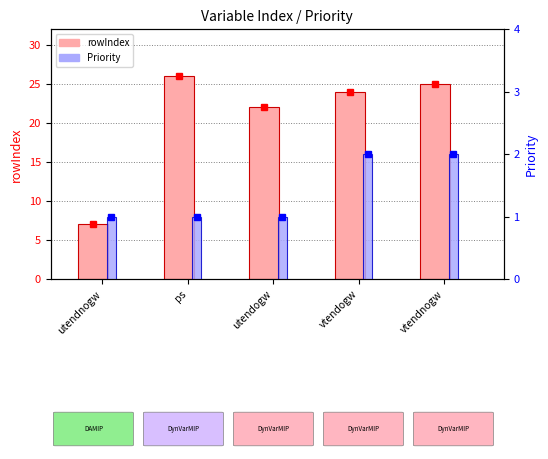

Which series has the widest spread of values?

rowIndex